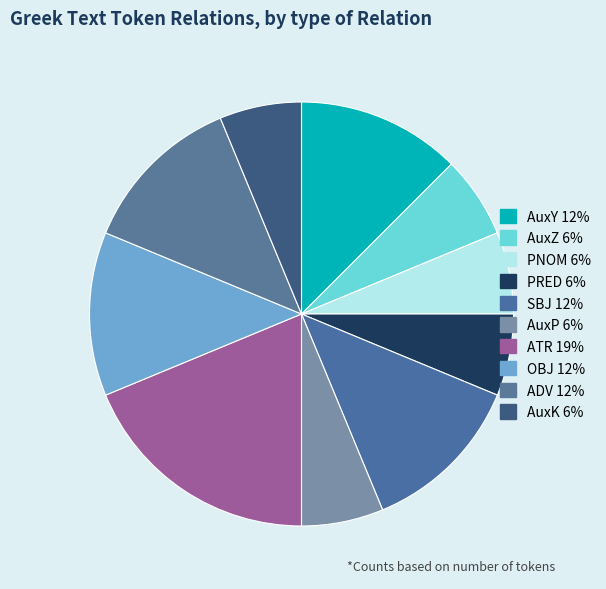

Does any single category account for the majority?

No